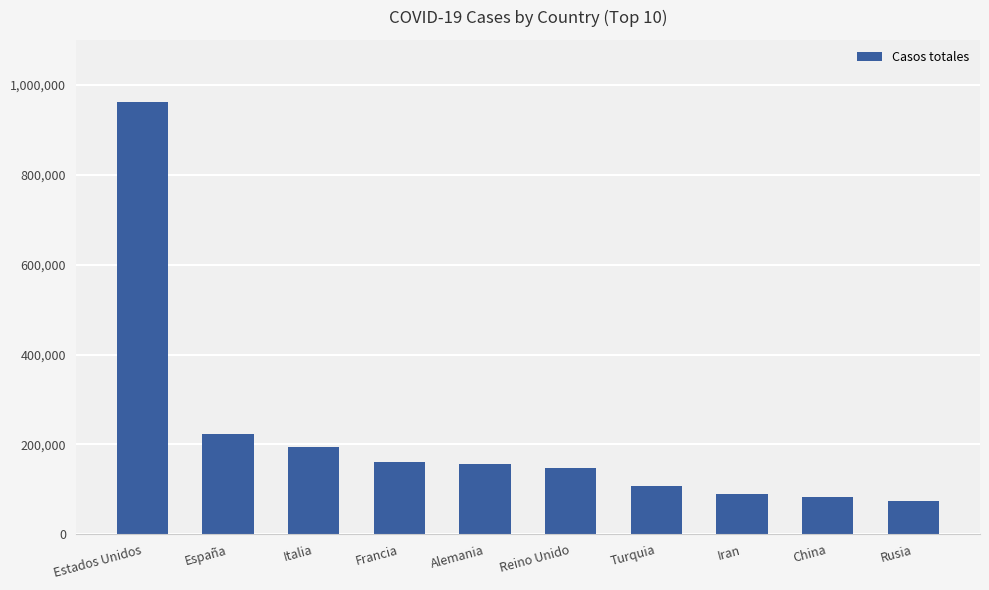

How many data points does each series have?

10